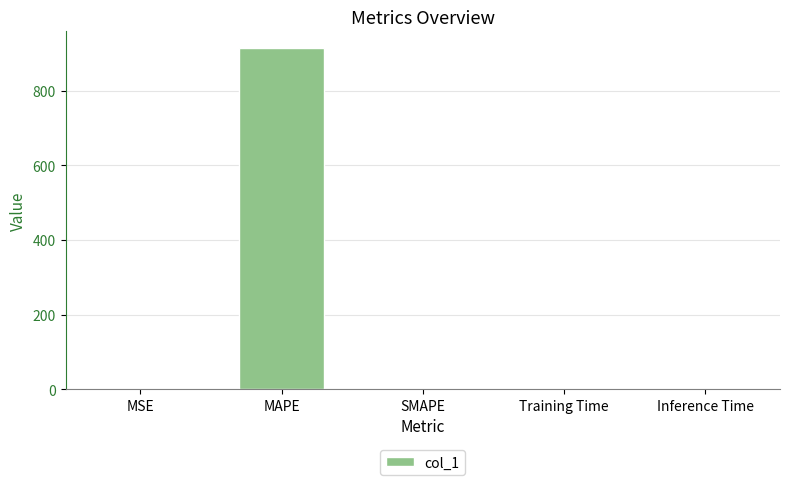

The value at SMAPE is -429.8. True or false?

False